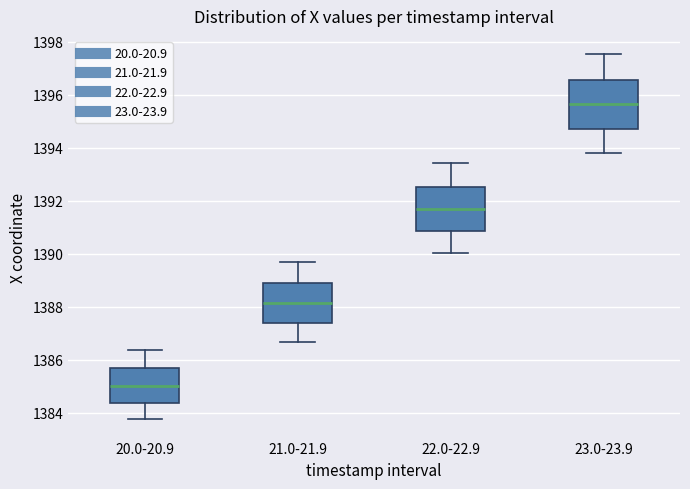

Where is the lower edge of the box for 23.0-23.9 on the y-axis? The values are not printed on the chart, so give them approximately, as read against the axis.

1394.8